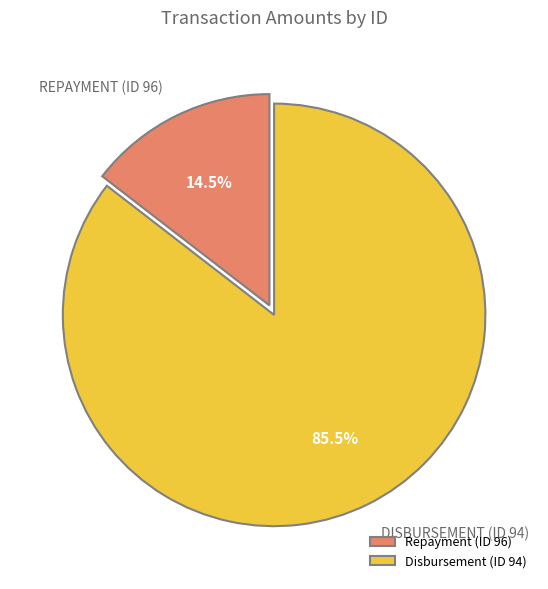

Rank the categories by value from highest to lowest.

Disbursement (ID 94), Repayment (ID 96)